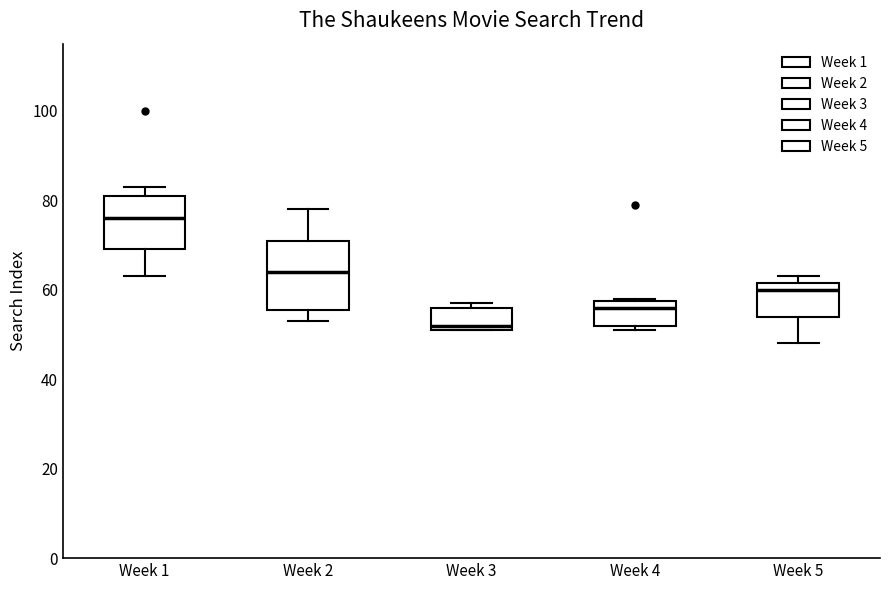

Which box has the lowest median line?

Week 3